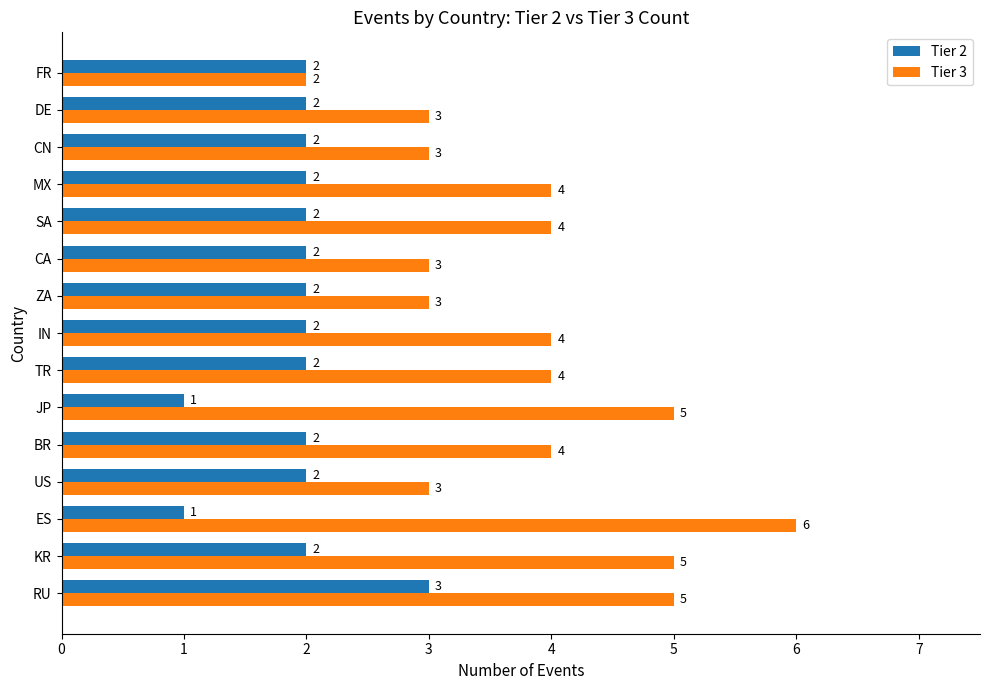

List the series in order of their peak value, lowest first.

Tier 2, Tier 3